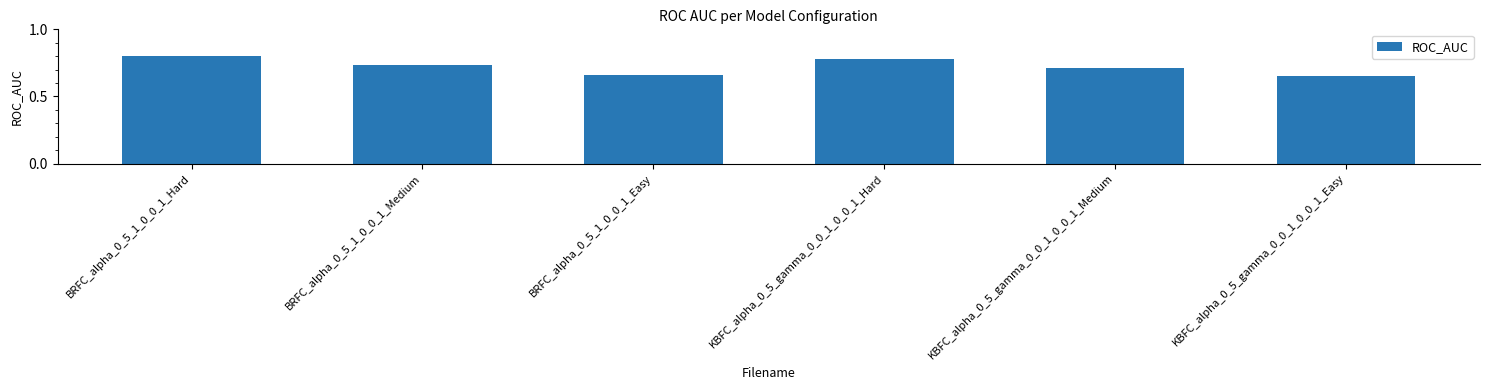

Which label corresponds to the largest value in the chart?

BRFC_alpha_0_5_1_0_0_1_Hard